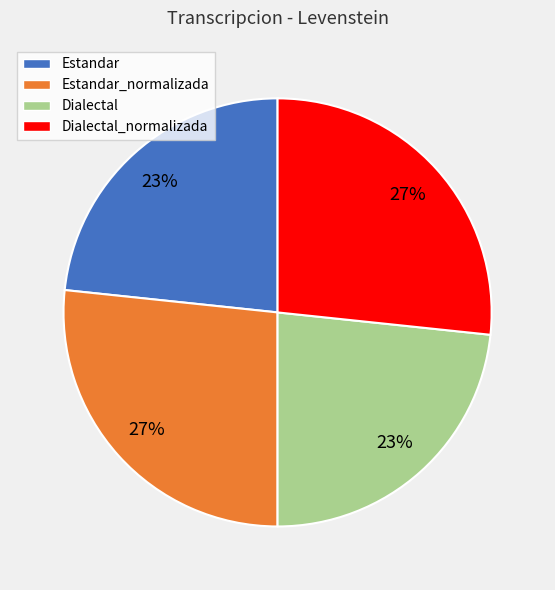

Which has a higher value, Dialectal or Estandar_normalizada?

Estandar_normalizada